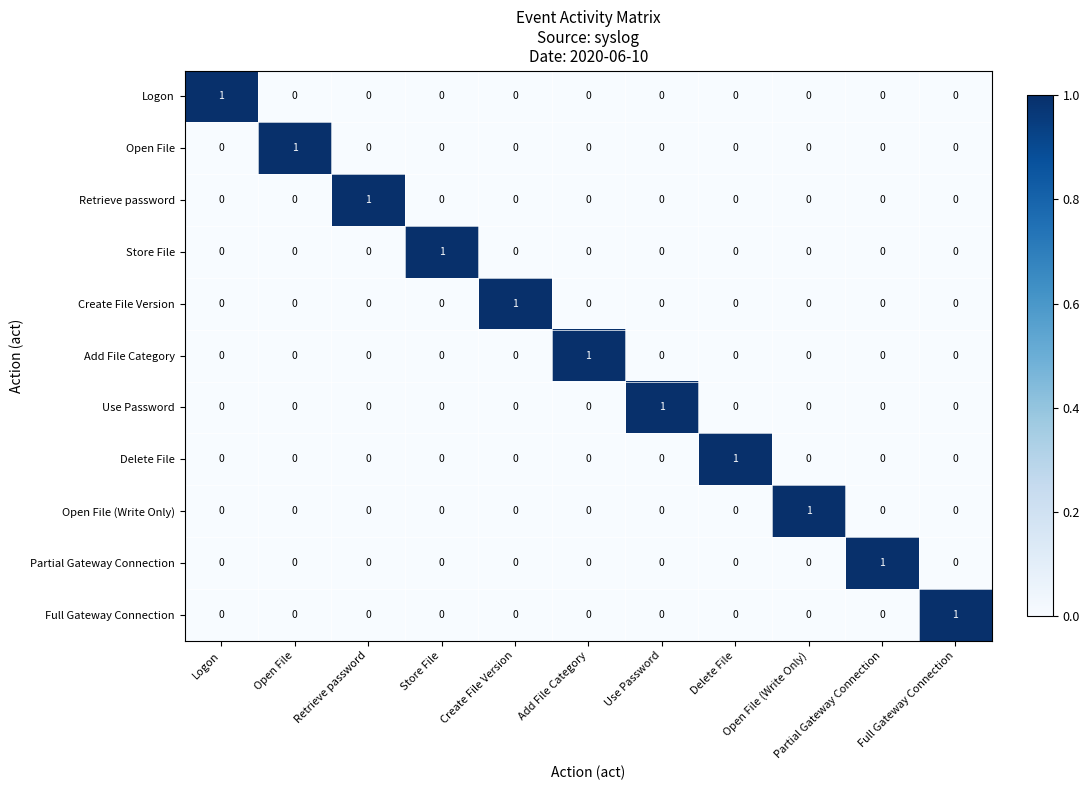

How many distinct data groups are displayed?

11